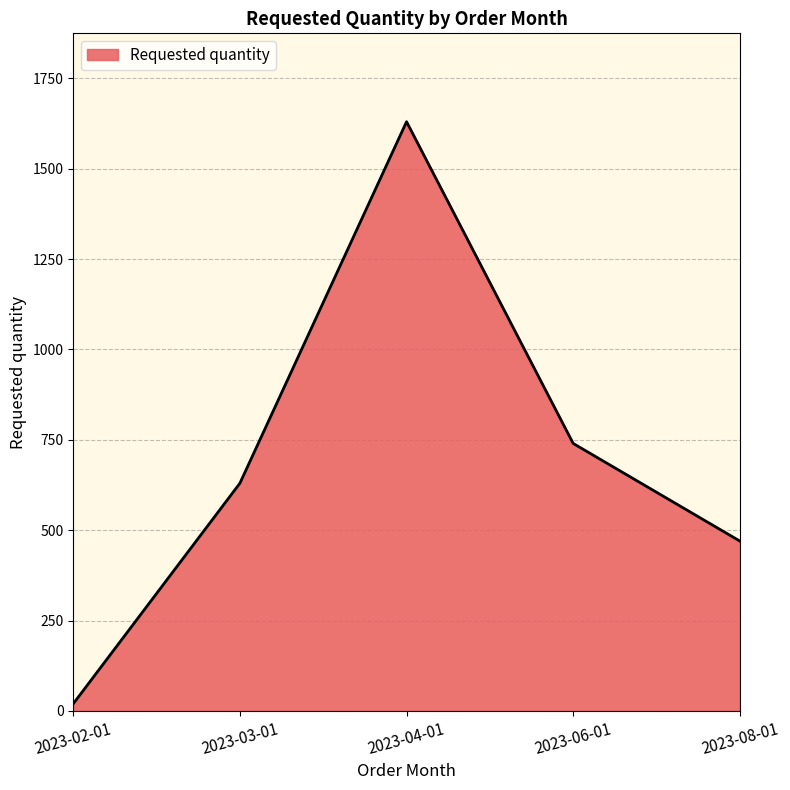

The value at 2023-08-01 is 470. True or false?

True